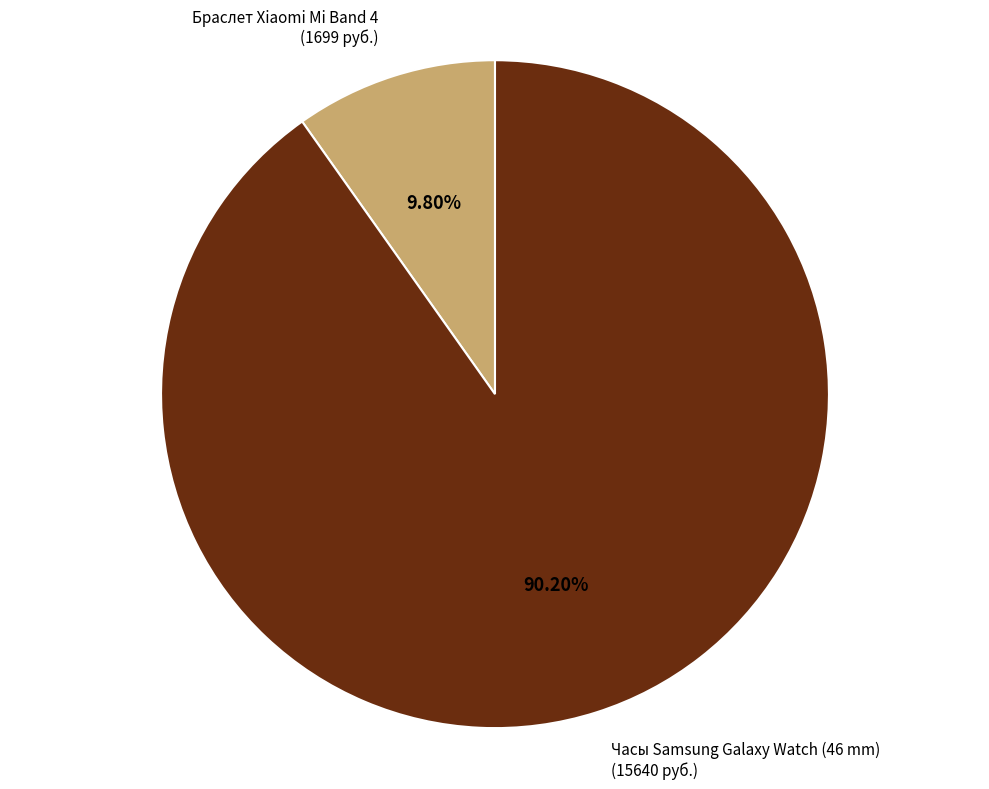

Is there a majority slice in this chart?

Yes